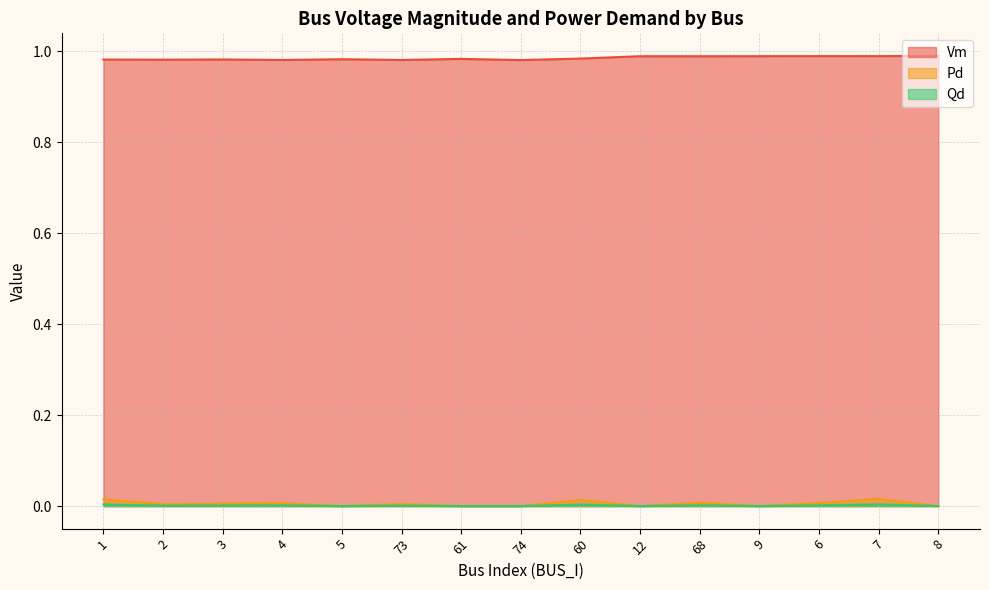

The value of Qd at 73 is 0.0. True or false?

False